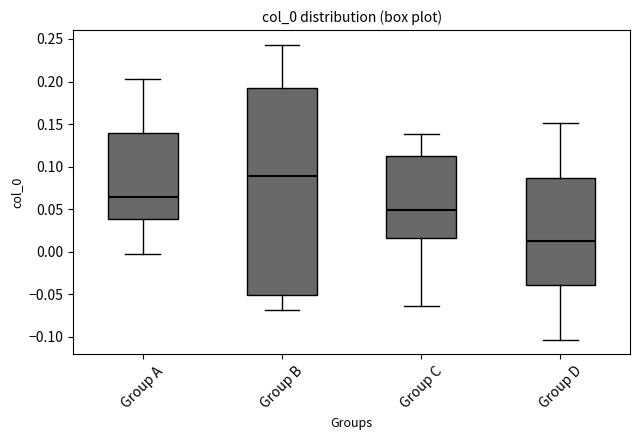

Reading left to right, read every box against the y-axis: the position of its median line, the range the box covers, and the ends of its whiskers. The values are not printed on the chart, so give them approximately, as read against the axis.

Group A: median 0.065, box 0.040 to 0.140, whiskers -0.005 to 0.205
Group B: median 0.090, box -0.050 to 0.190, whiskers -0.070 to 0.245
Group C: median 0.050, box 0.015 to 0.110, whiskers -0.065 to 0.140
Group D: median 0.010, box -0.040 to 0.085, whiskers -0.105 to 0.150